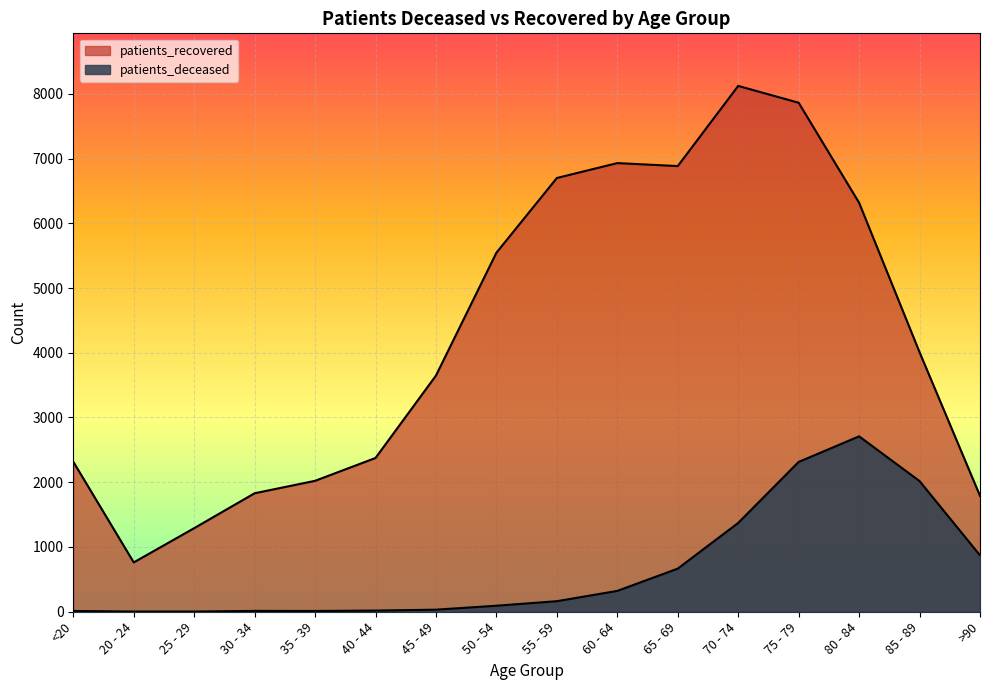

Which series has the largest range (max minus min)?

patients_recovered